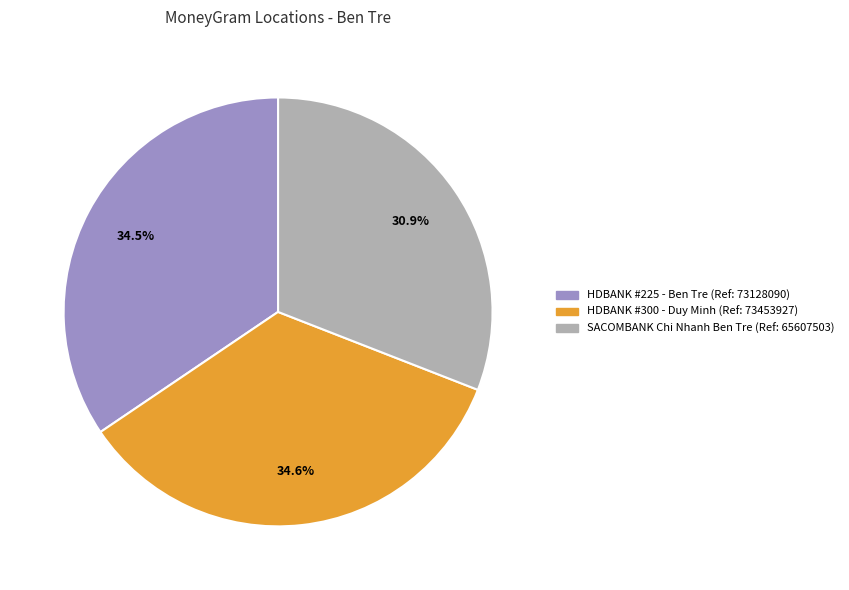

Does any single category account for the majority?

No